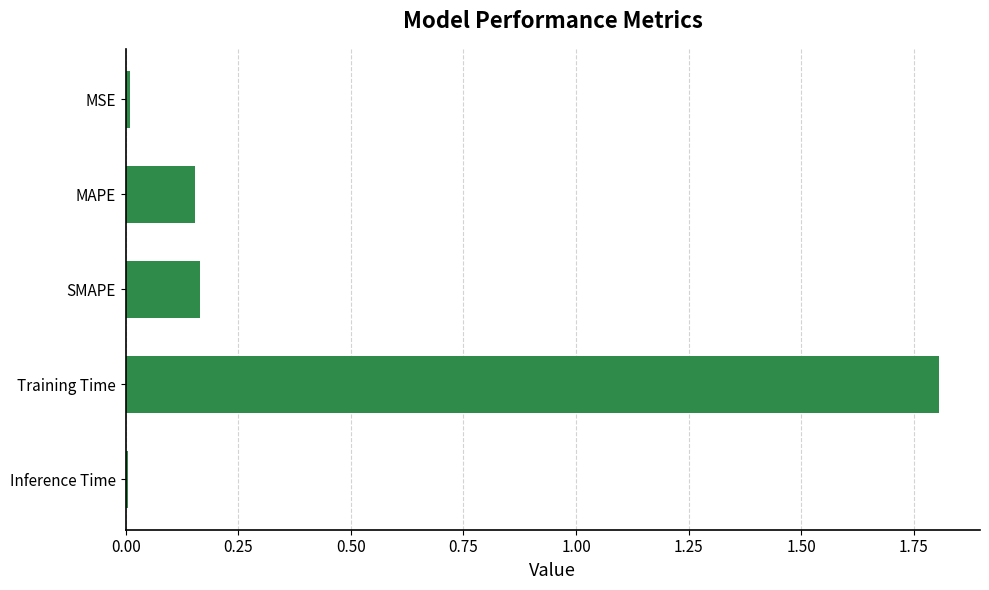

The value at Training Time is 1.8. True or false?

True